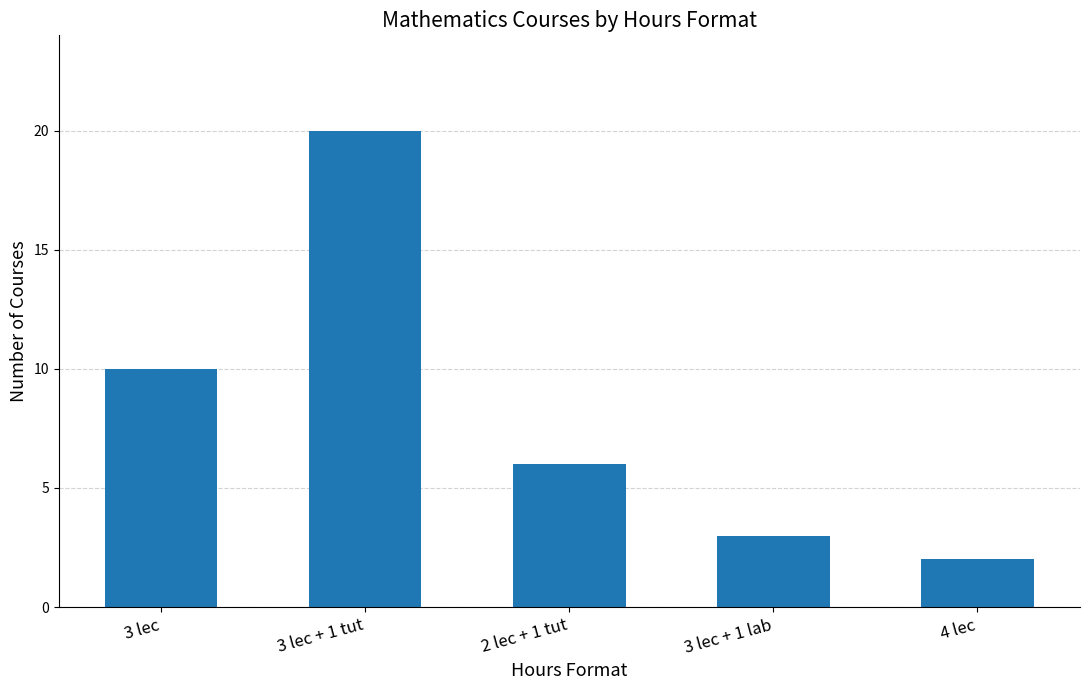

Where is the data nearest to the value 11?

3 lec